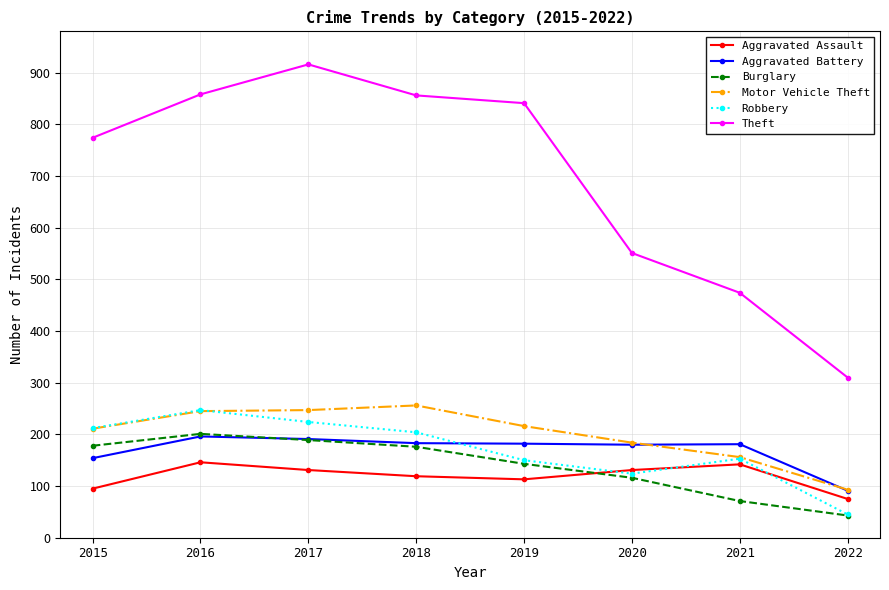

True or false: Theft and Motor Vehicle Theft cross at least once.

False